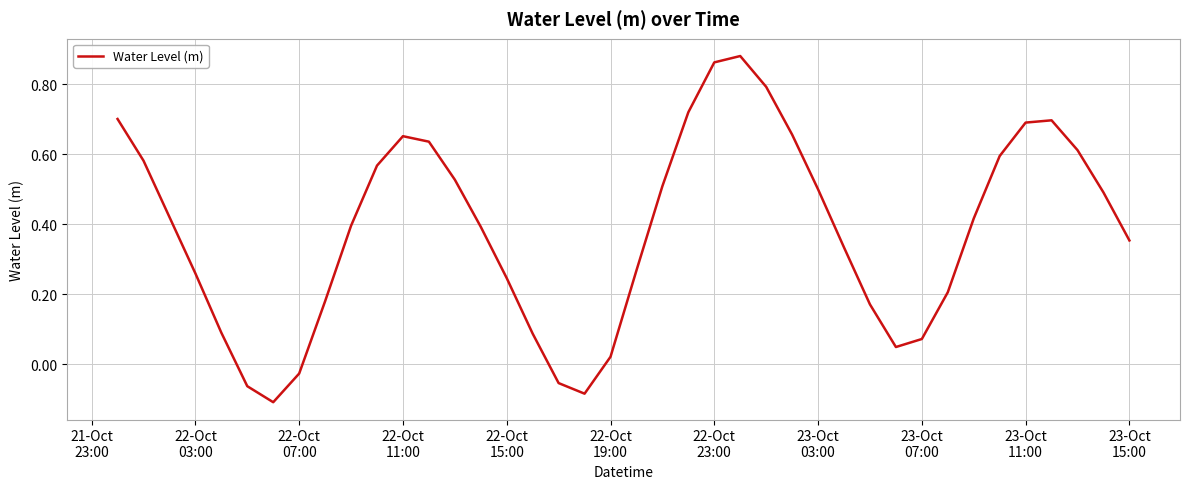

Is this an area chart (filled region under the line)?

No